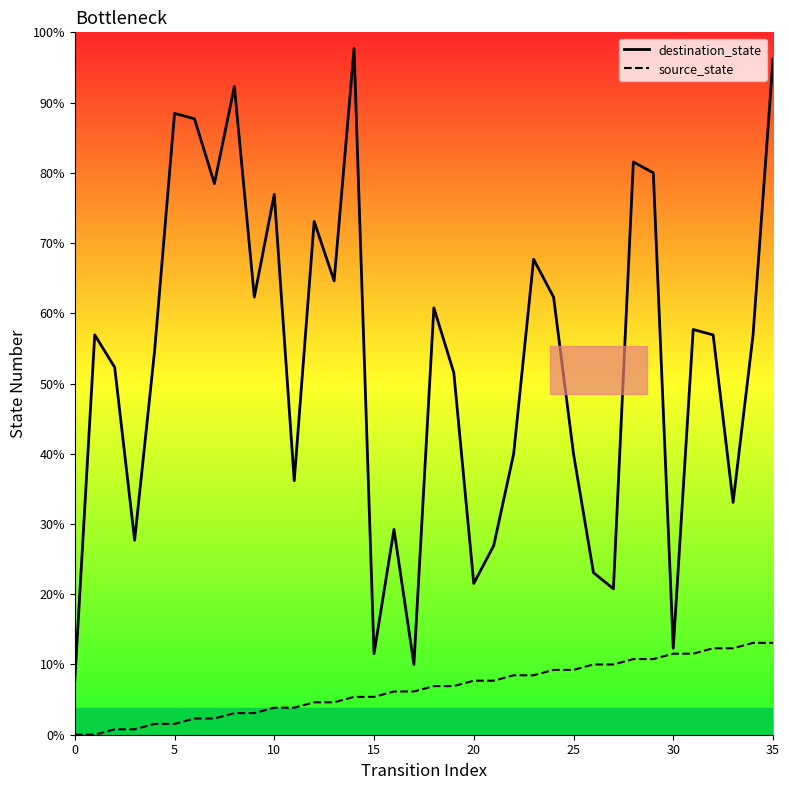

Is it true that source_state equals 21 at 31?

False